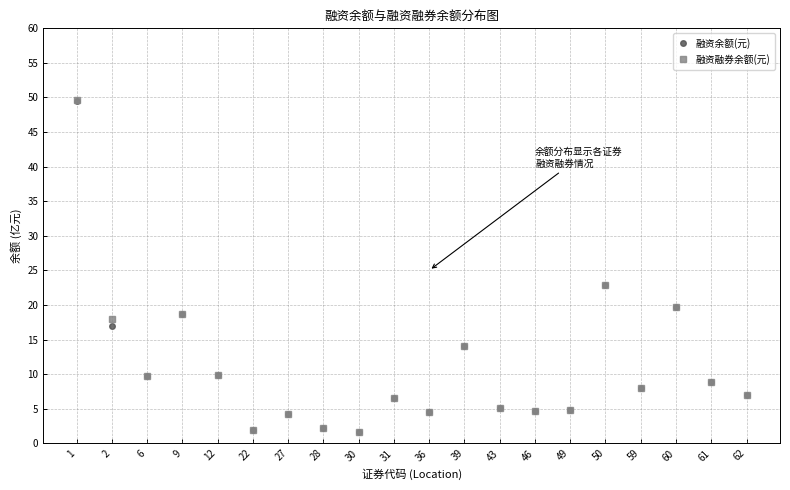

What is the sum of the 融资余额(元) values at 39 and 31?

20.5